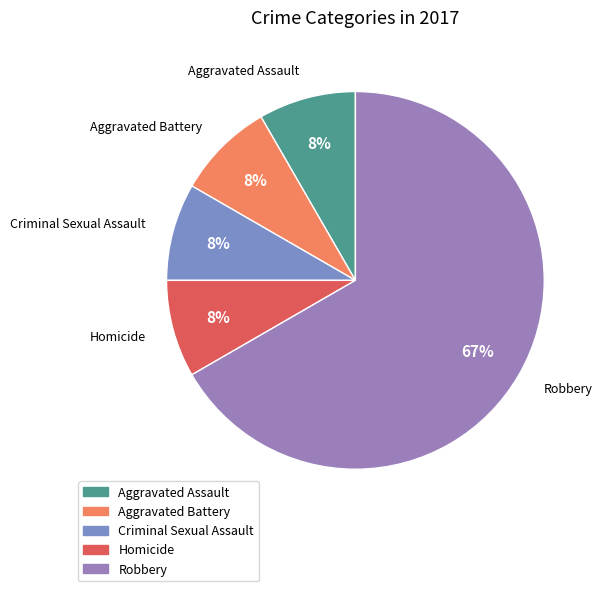

Count the number of slices in the pie.

5